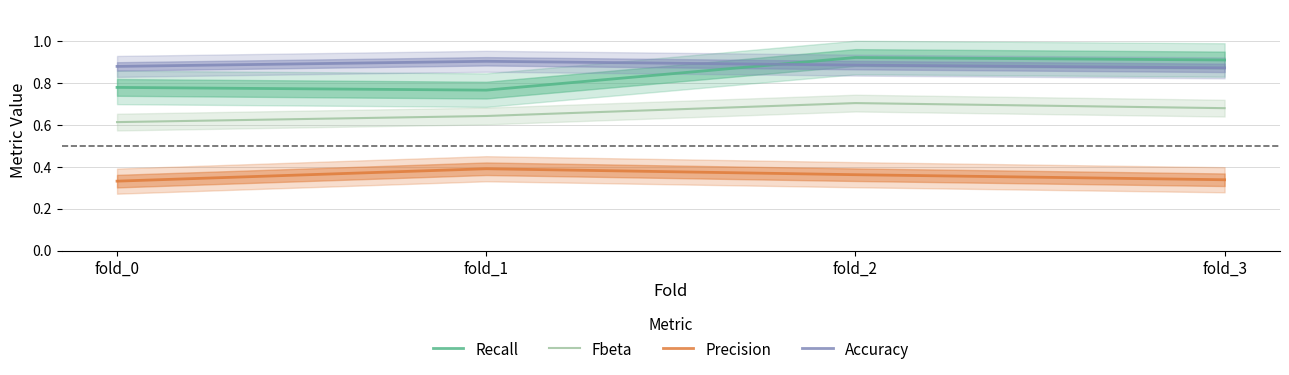

At which label does Recall reach its peak?

fold_2